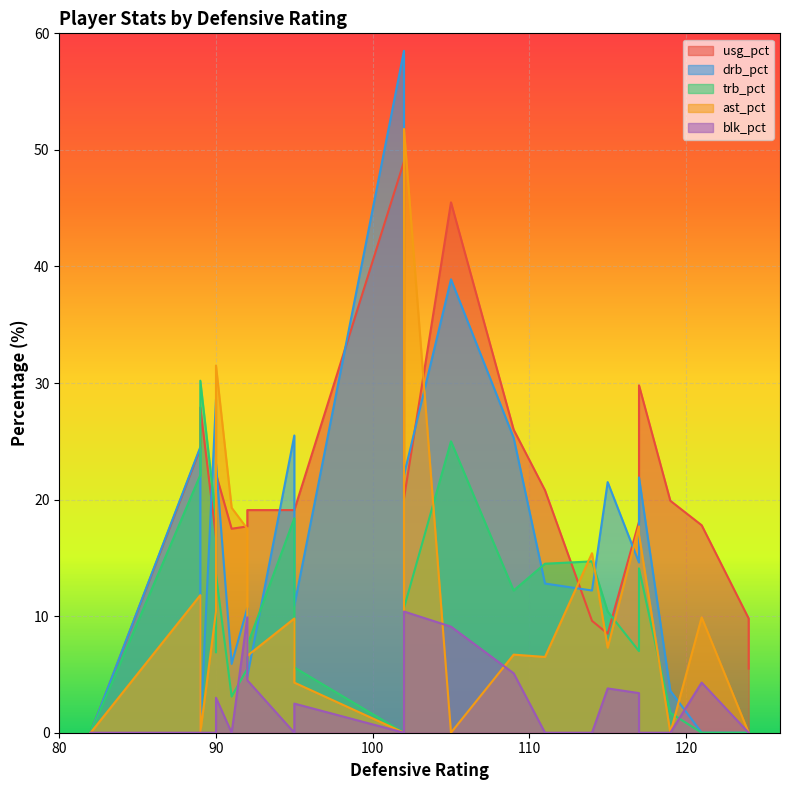

What is the highest value of the blk_pct series?

10.4